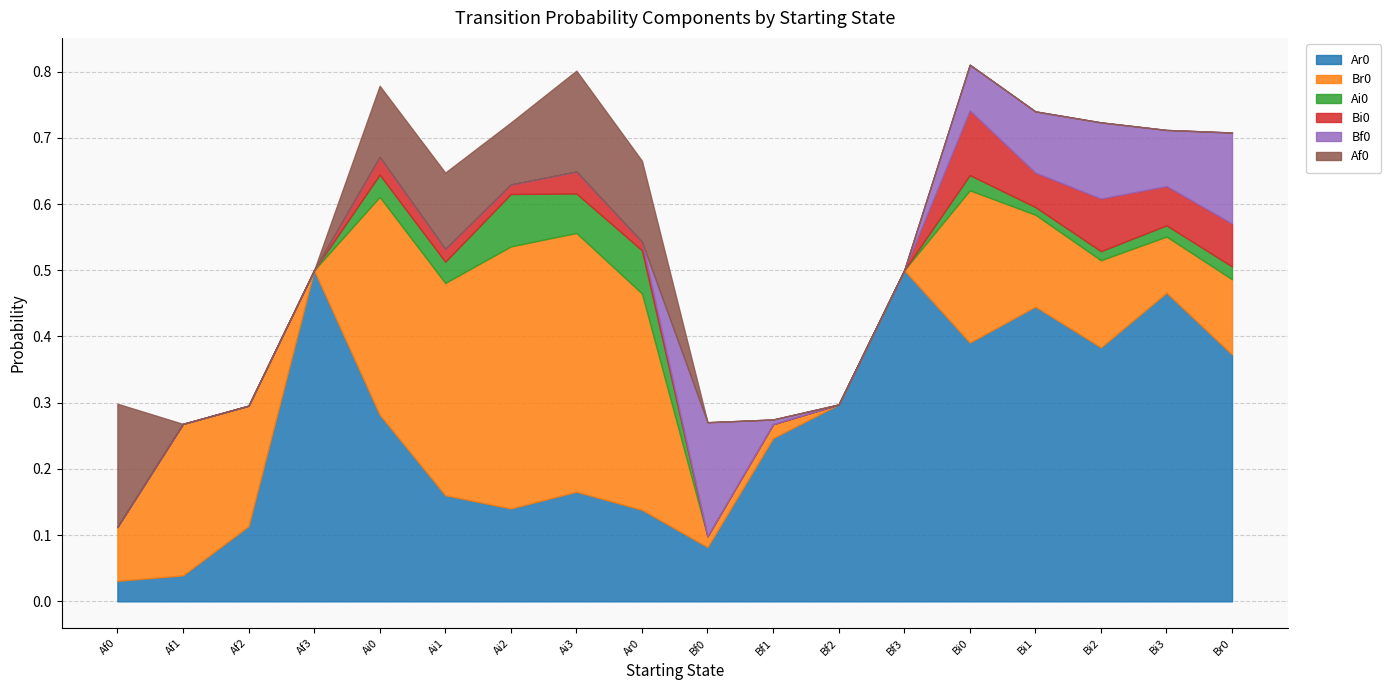

Is the value of Af0 at Ai1 greater than the value of Ai0 at Bf1?

Yes